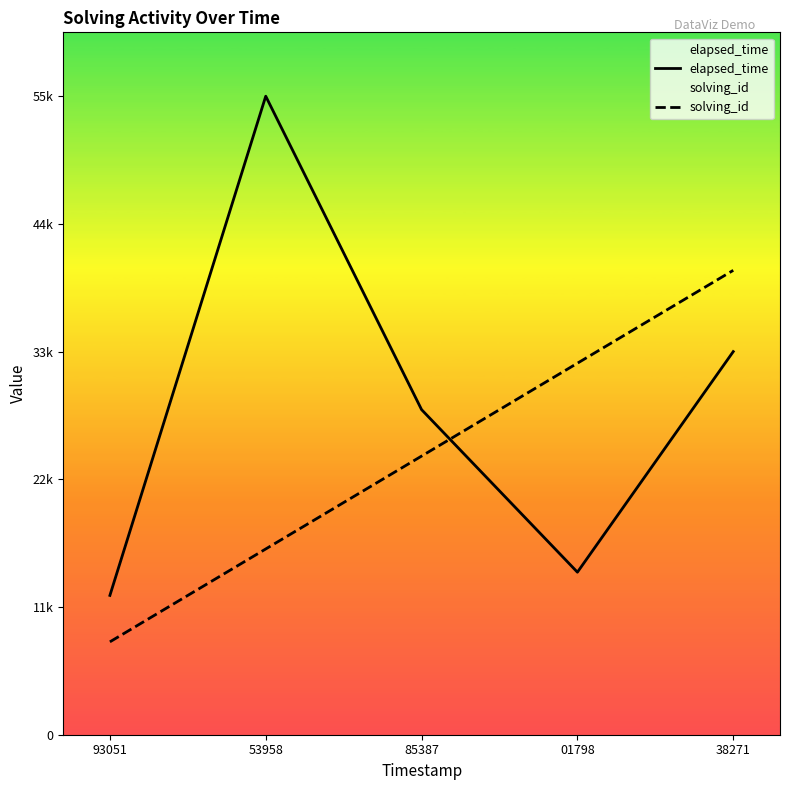

Reading left to right, extract all data points from this chart.

elapsed_time: 12000	55000	28000	14000	33000
solving_id: 8000	16000	24000	32000	40000